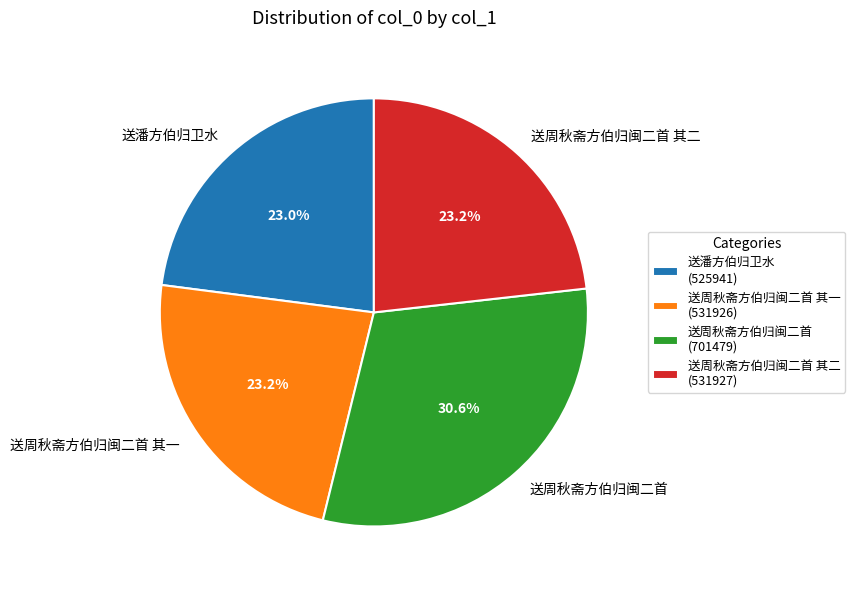

How much of the chart is everything except 送周秋斋方伯归闽二首 其一?

76.8%